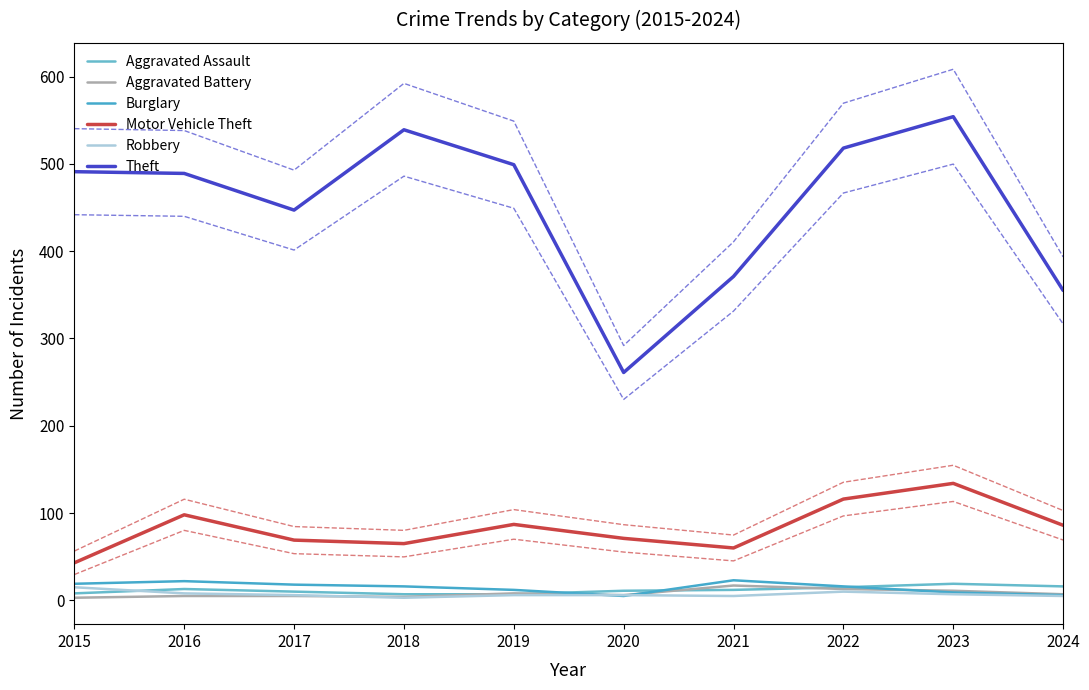

What is the total value across all series at 2016?

635